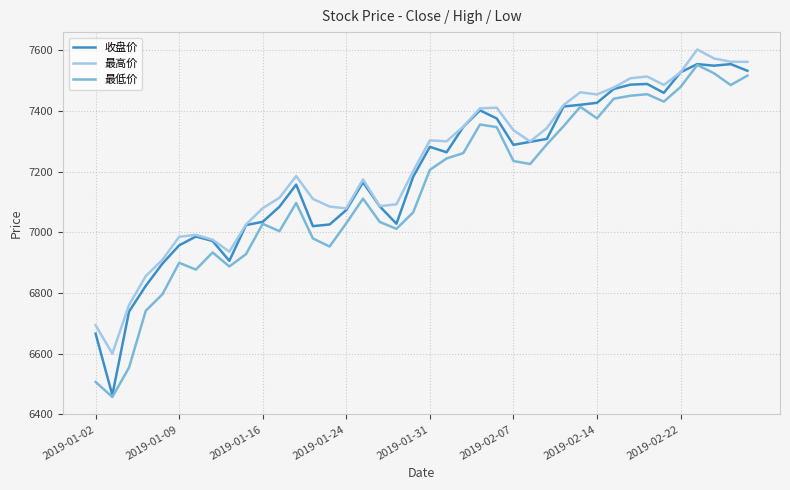

True or false: 最高价 and 最低价 cross at least once.

False